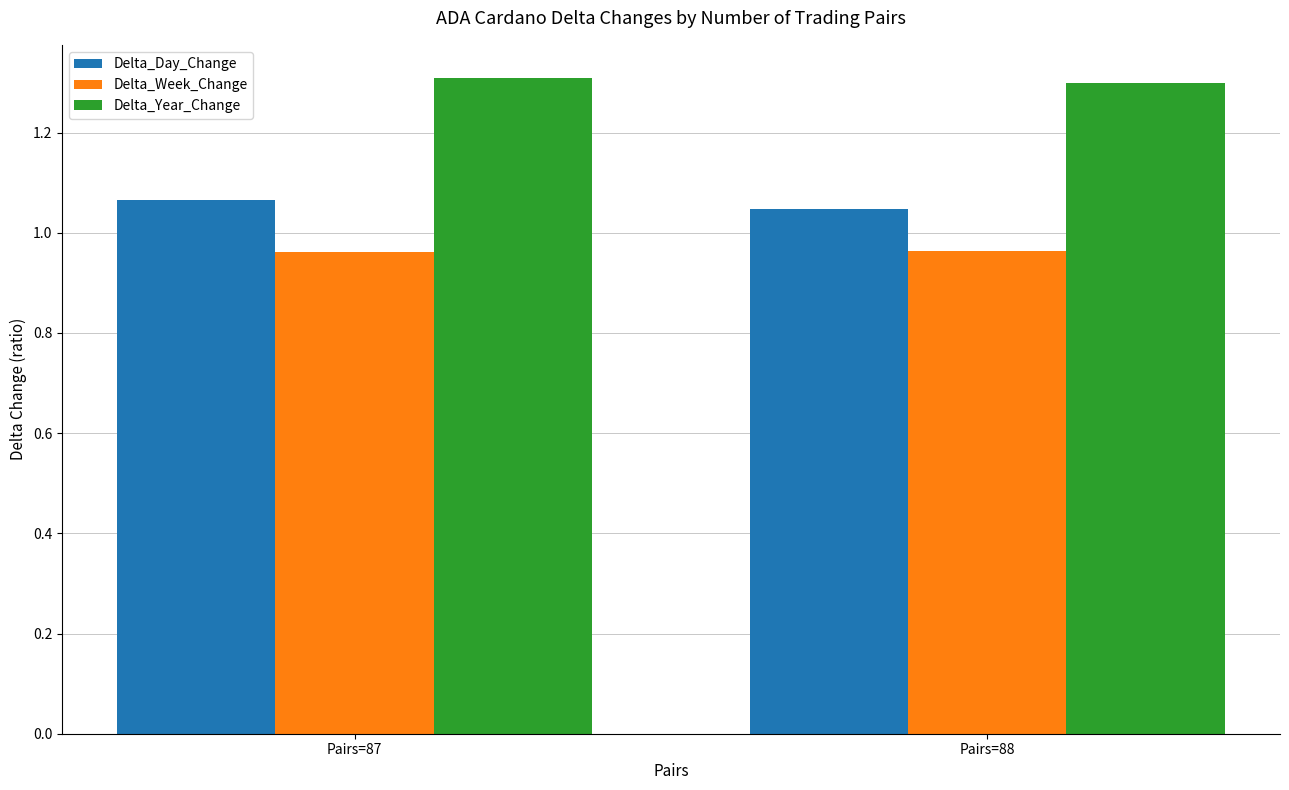

What is the sum of the Delta_Day_Change values at Pairs=88 and Pairs=87?

2.1